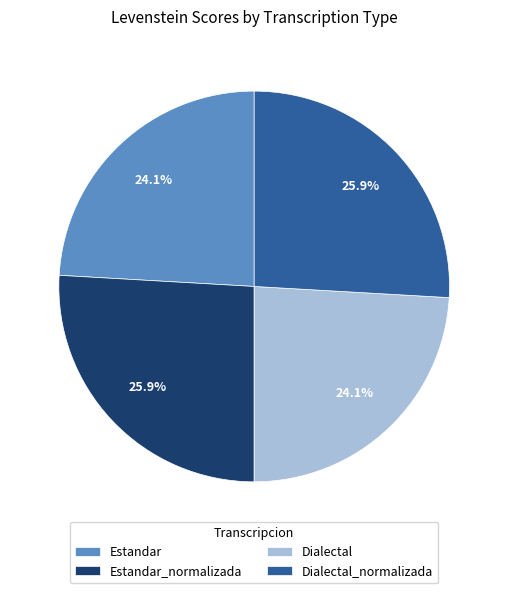

Is there any slice that represents more than half of the pie?

No